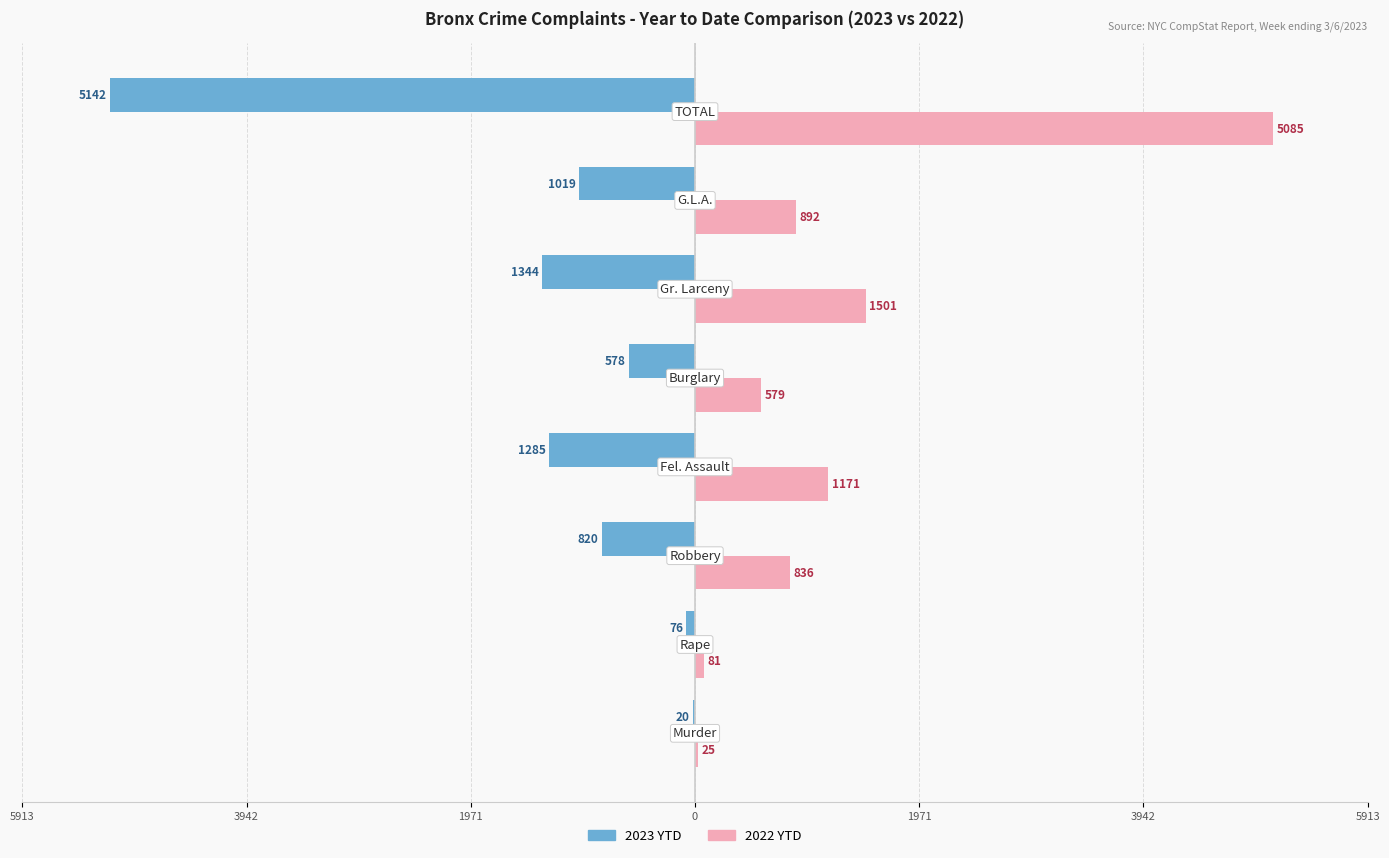

What are all the series names shown in the legend?

2023 YTD, 2022 YTD